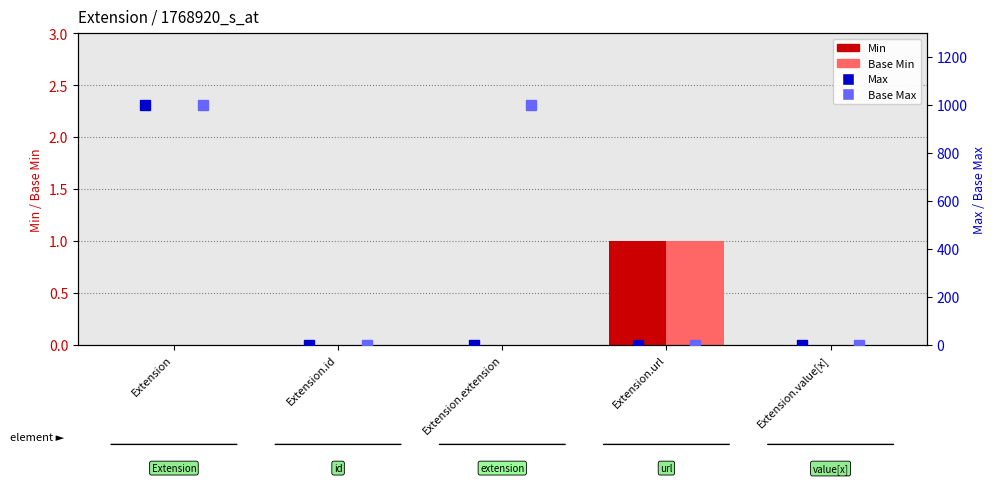

Reading left to right, what are all the values shown in this chart?

Min: 0	0	0	1	0
Base Min: 0	0	0	1	0
Max: 999	1	0	1	1
Base Max: 999	1	999	1	1